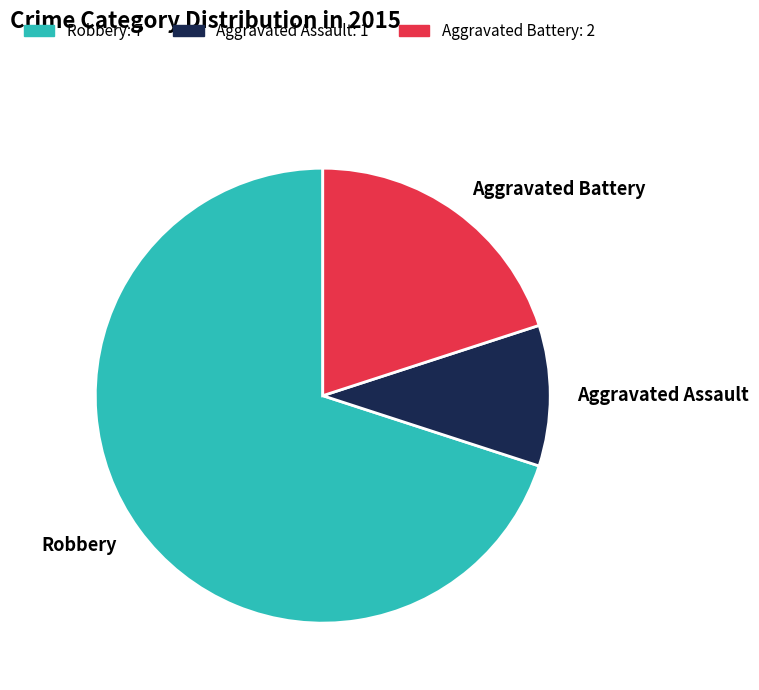

Is it true that Aggravated Battery is 20% of the pie?

True